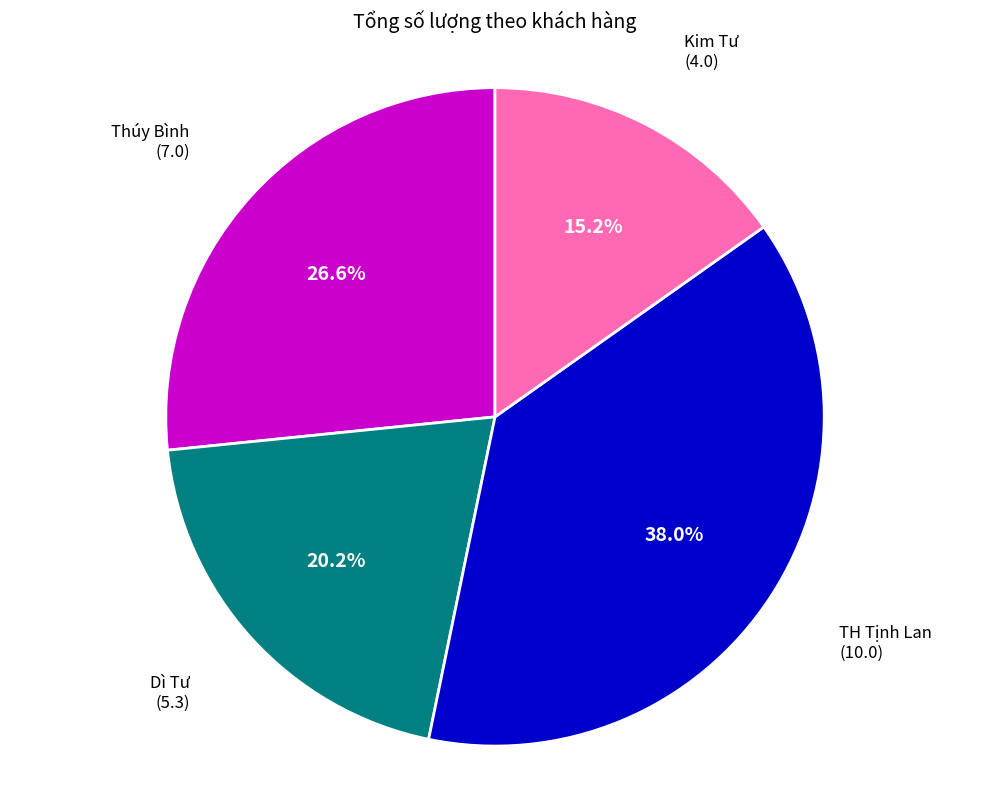

Is it true that Kim Tư is 15% of the pie?

True